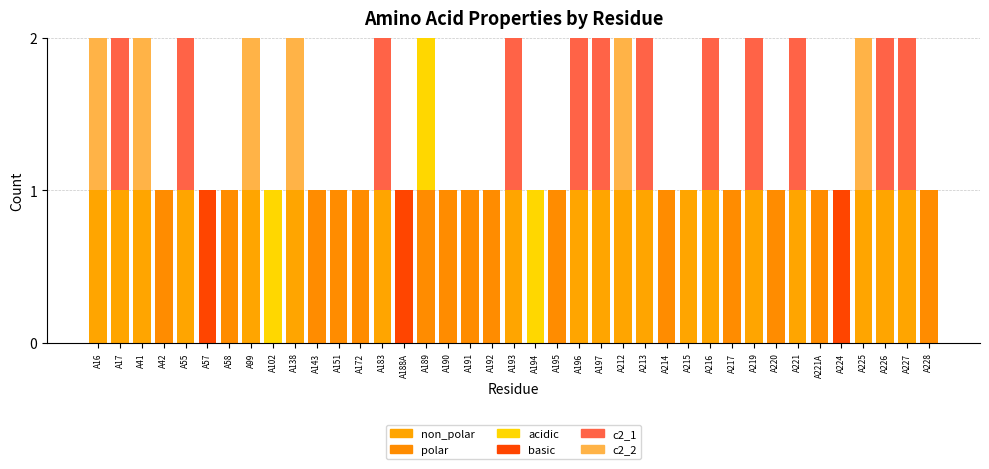

How many distinct data groups are displayed?

6